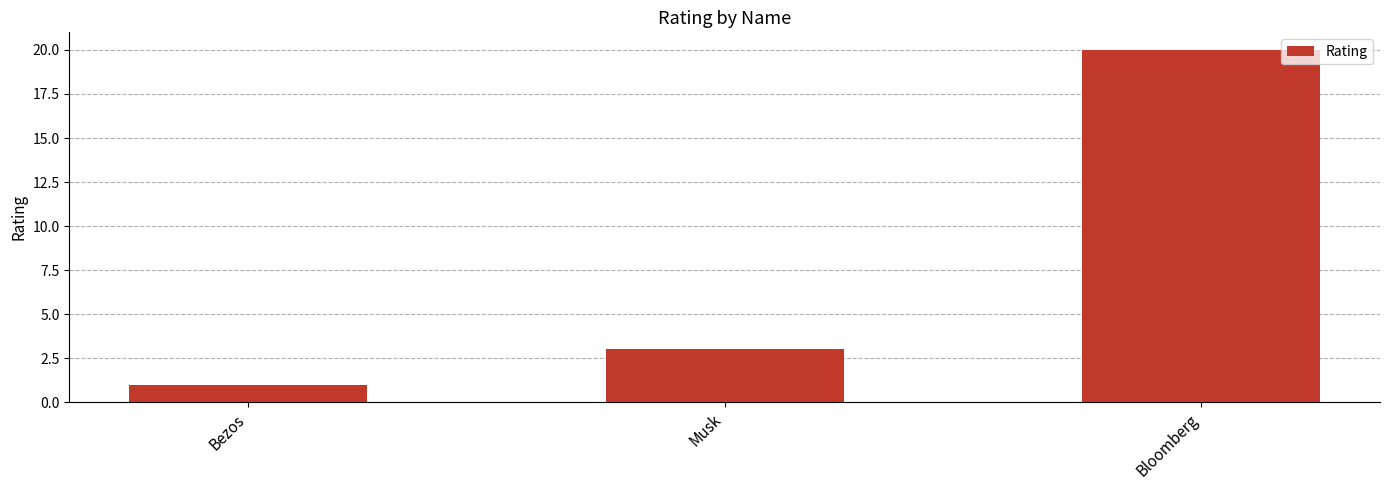

True or false: the data shows 3 at Musk.

True